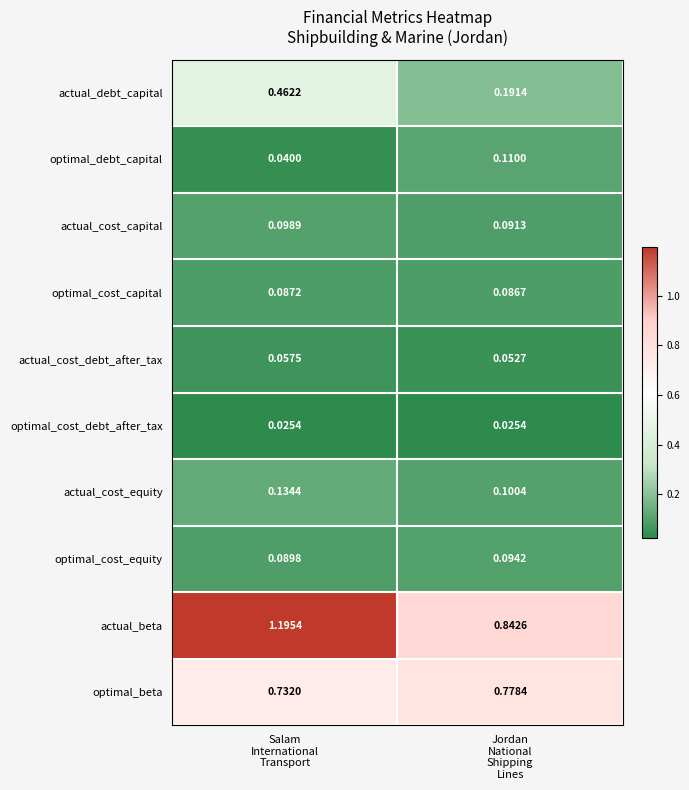

Which series has the widest spread of values?

actual_beta